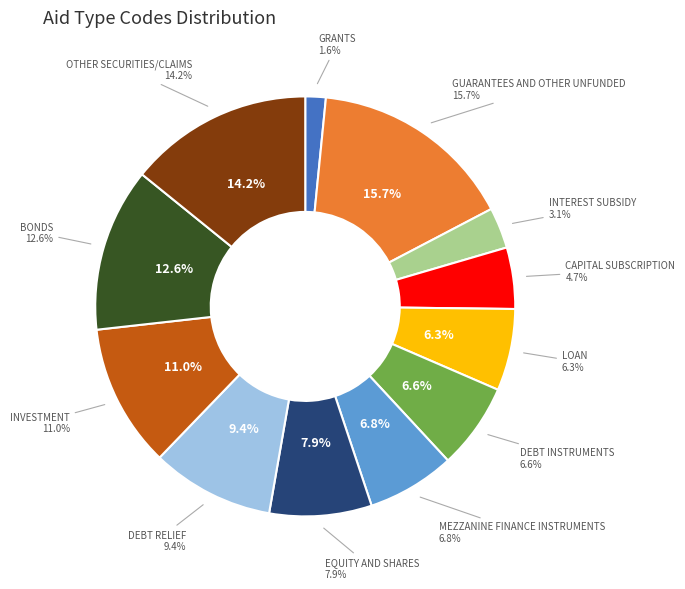

What percentage do DEBT INSTRUMENTS and MEZZANINE FINANCE INSTRUMENTS together represent?

13.4%